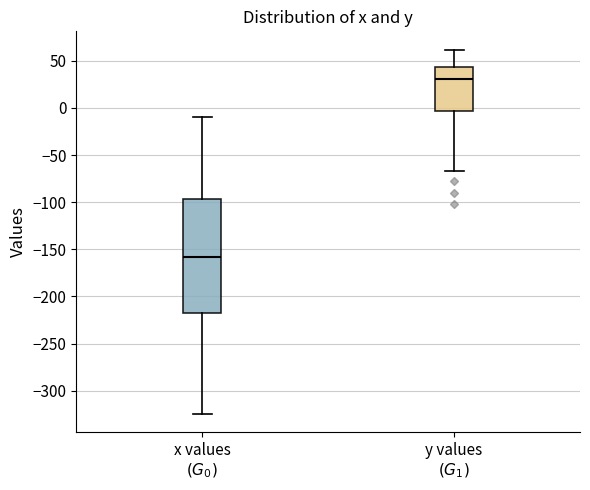

Reading left to right, read every box against the y-axis: the position of its median line, the range the box covers, and the ends of its whiskers. The values are not printed on the chart, so give them approximately, as read against the axis.

x values $(G_0)$: median -160, box -220 to -95, whiskers -325 to -10
y values $(G_1)$: median 30, box -5 to 45, whiskers -65 to 60